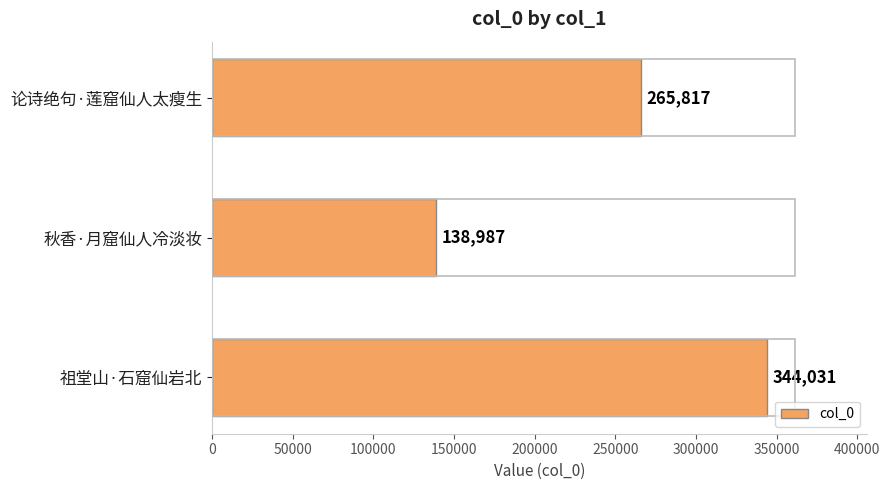

What position from the top is 秋香·月窟仙人冷淡妆?

2